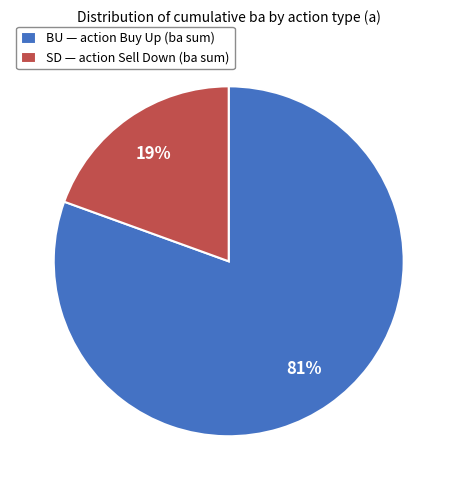

Between SD — action Sell Down (ba sum) and BU — action Buy Up (ba sum), which is larger?

BU — action Buy Up (ba sum)